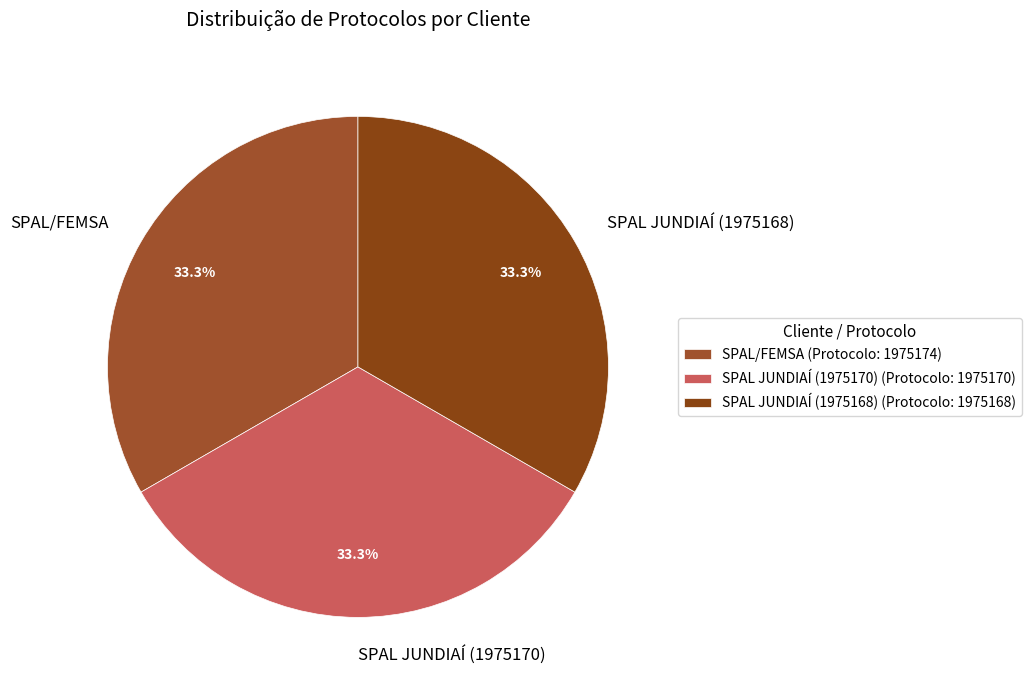

To the nearest percent, what portion does SPAL JUNDIAÍ (1975170) represent?

33%